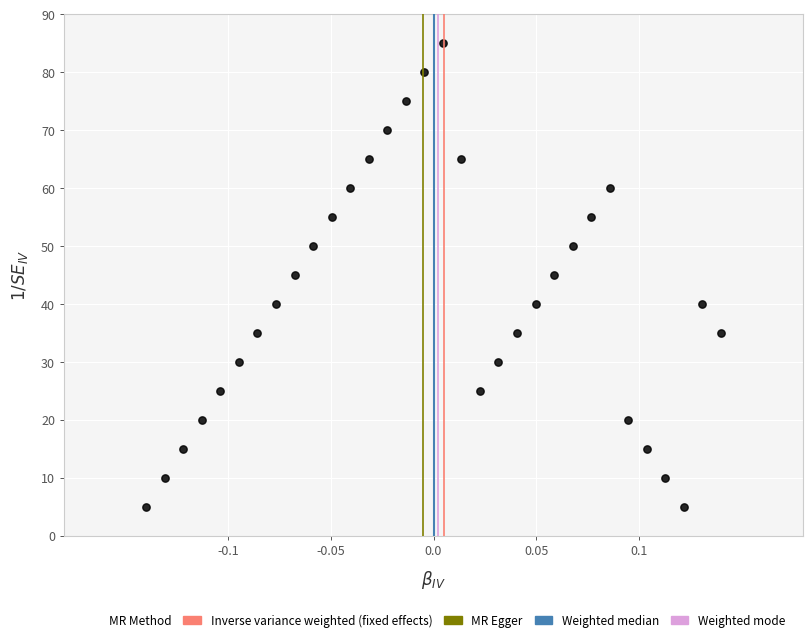

What is the range of Y values (max minus min)?

80